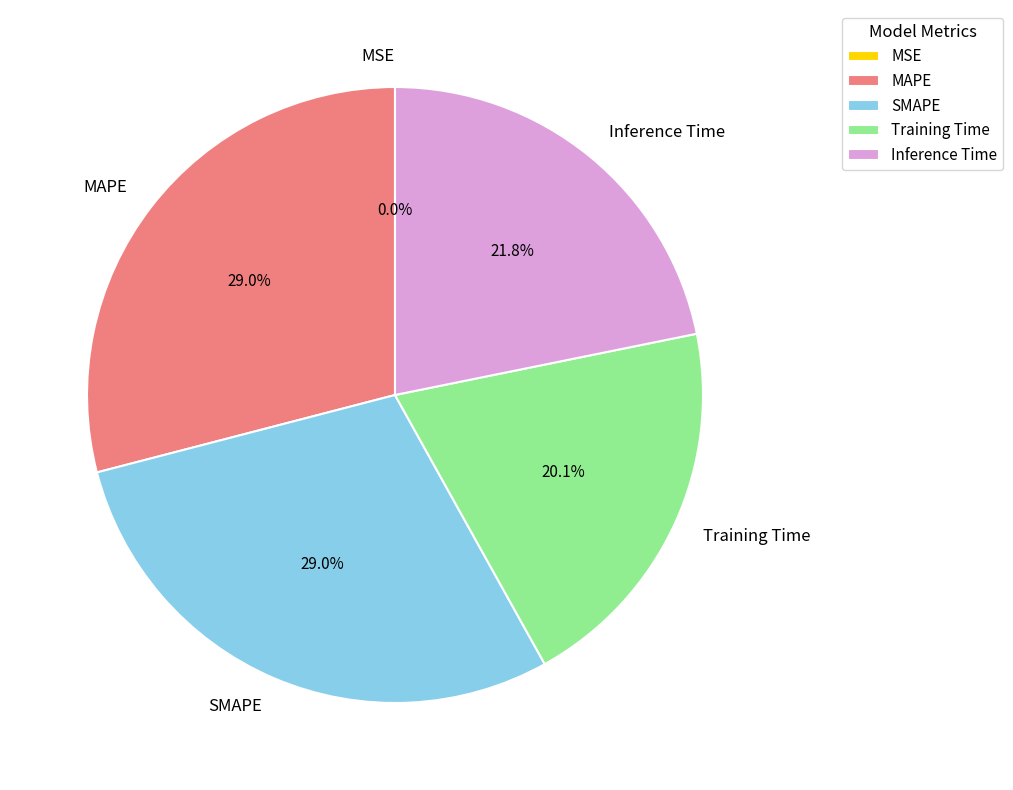

Combined, what portion of the pie is Training Time and SMAPE?

49.1%